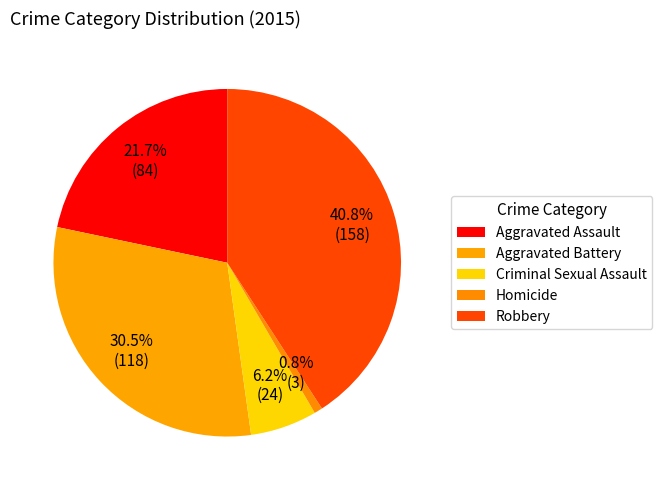

How many segments does this pie chart have?

5